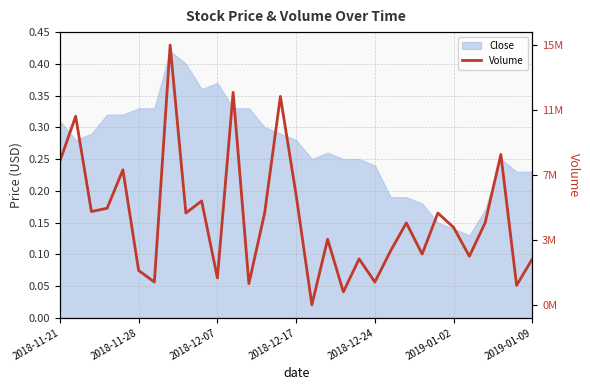

What is the difference between the values at 2018-12-07 and 12?

0.1